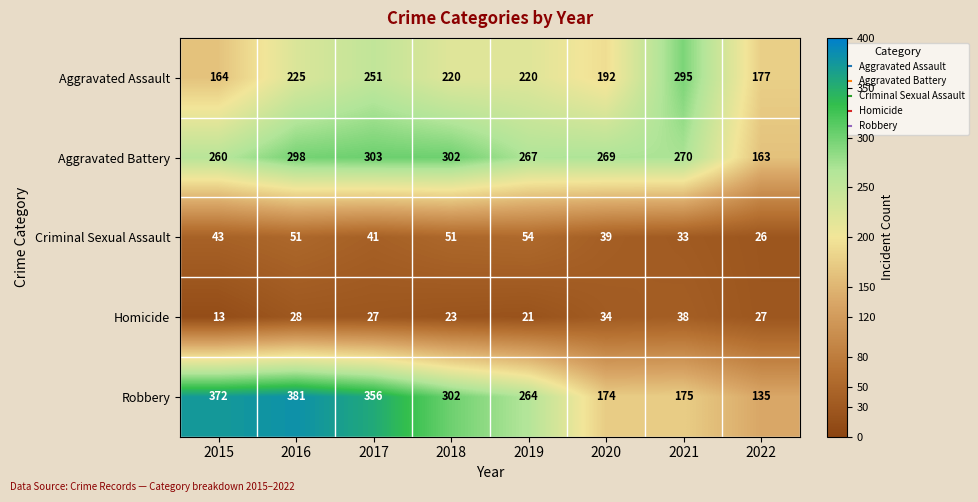

List the series in order of their peak value, lowest first.

Homicide, Criminal Sexual Assault, Aggravated Assault, Aggravated Battery, Robbery